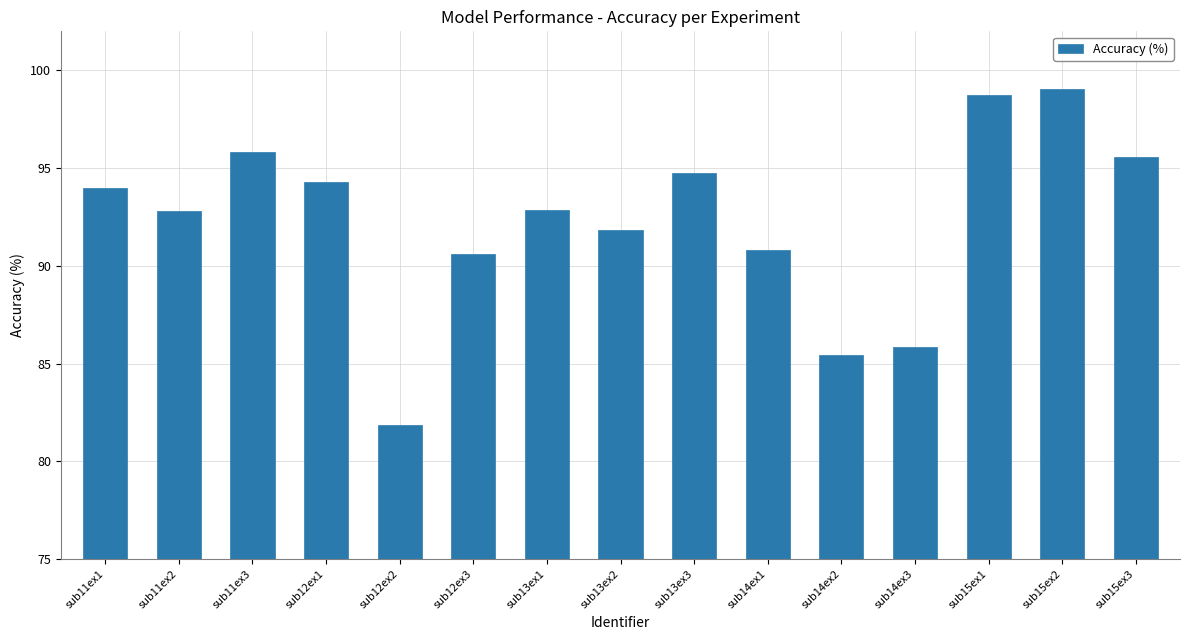

The chart shows a value of 126.6 at sub12ex1. True or false?

False